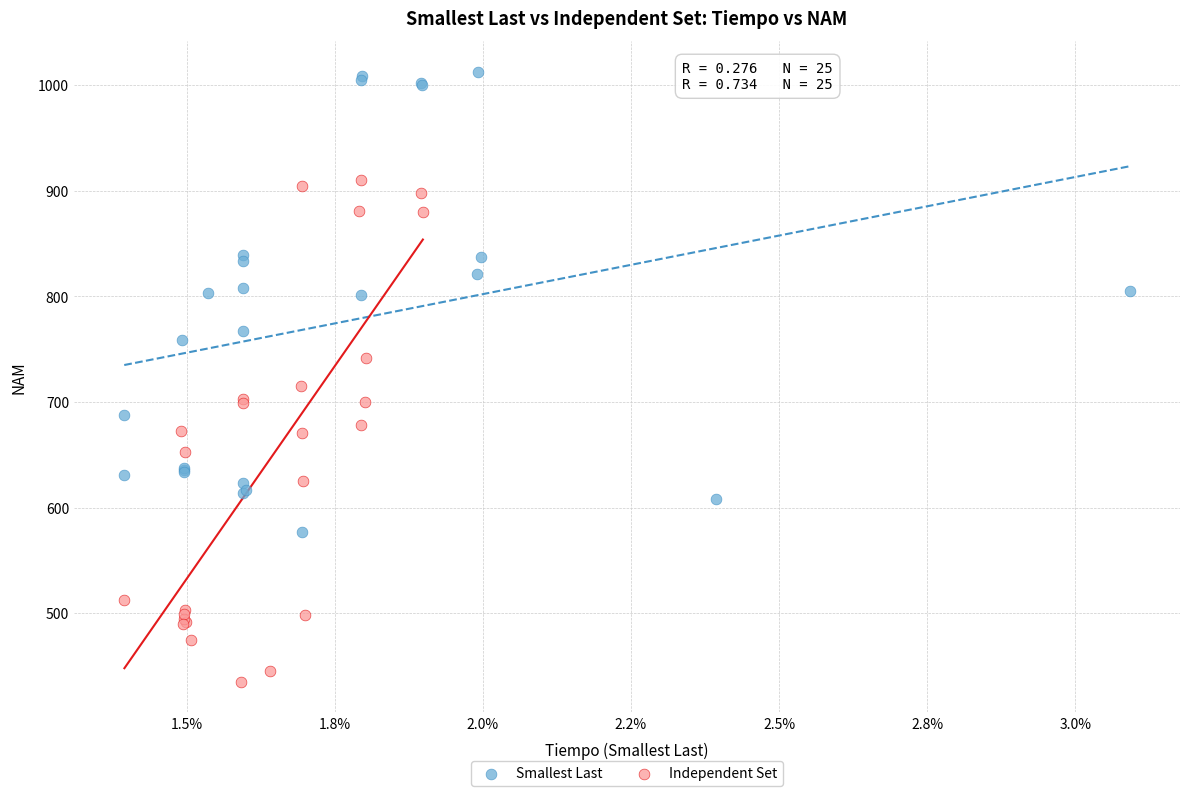

Which series has the largest Y range (max minus min)?

Independent Set